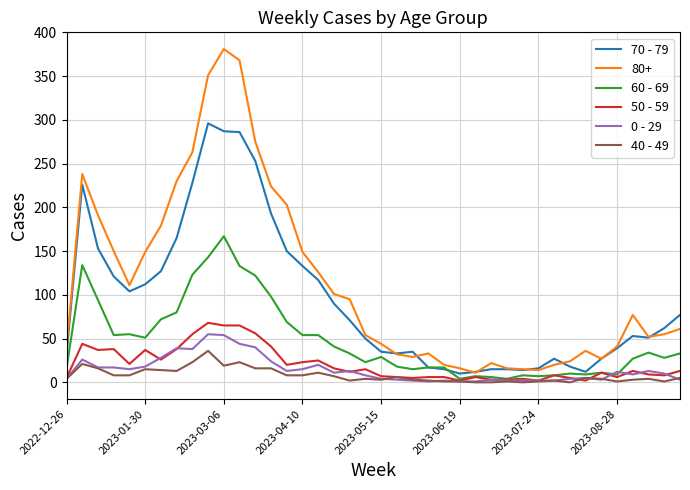

Which series has the largest total across all categories?

80+